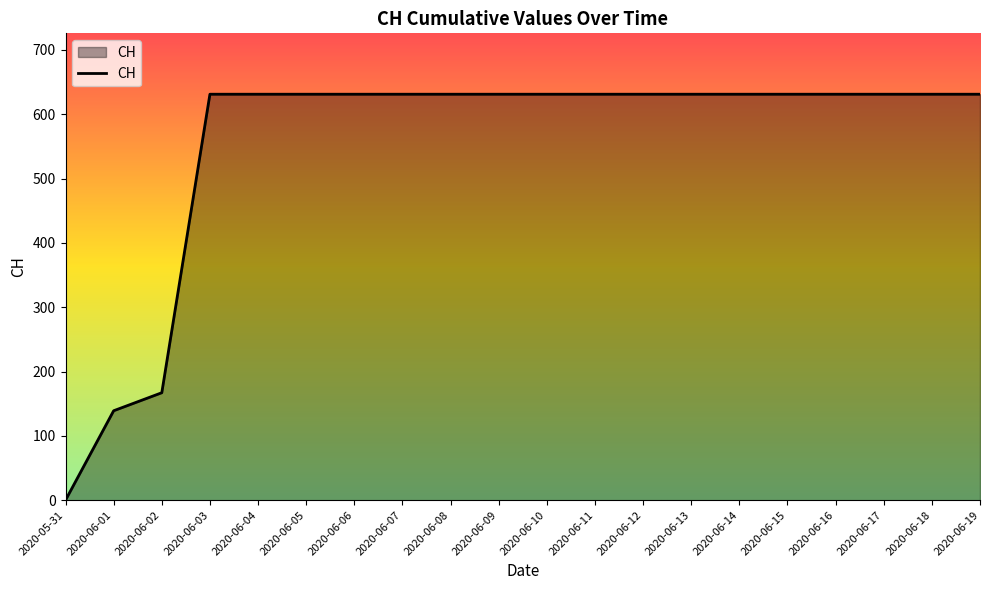

The value at 2020-06-02 is 167. True or false?

True